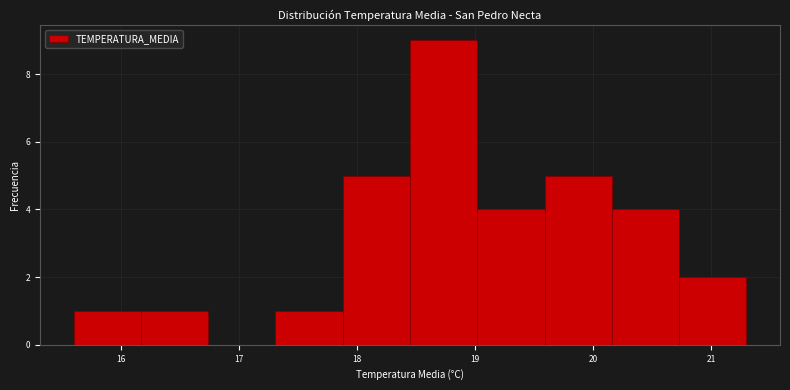

Reading left to right, transcribe this chart: for each bar, give the range it covers on the x-axis and its height. Neither the bar edges nor the heights are printed on the chart, so give them approximately, as read against the axes.

15.60 to 16.17: 1
16.17 to 16.74: 1
16.74 to 17.31: 0
17.31 to 17.88: 1
17.88 to 18.45: 5
18.45 to 19.02: 9
19.02 to 19.59: 4
19.59 to 20.16: 5
20.16 to 20.73: 4
20.73 to 21.30: 2